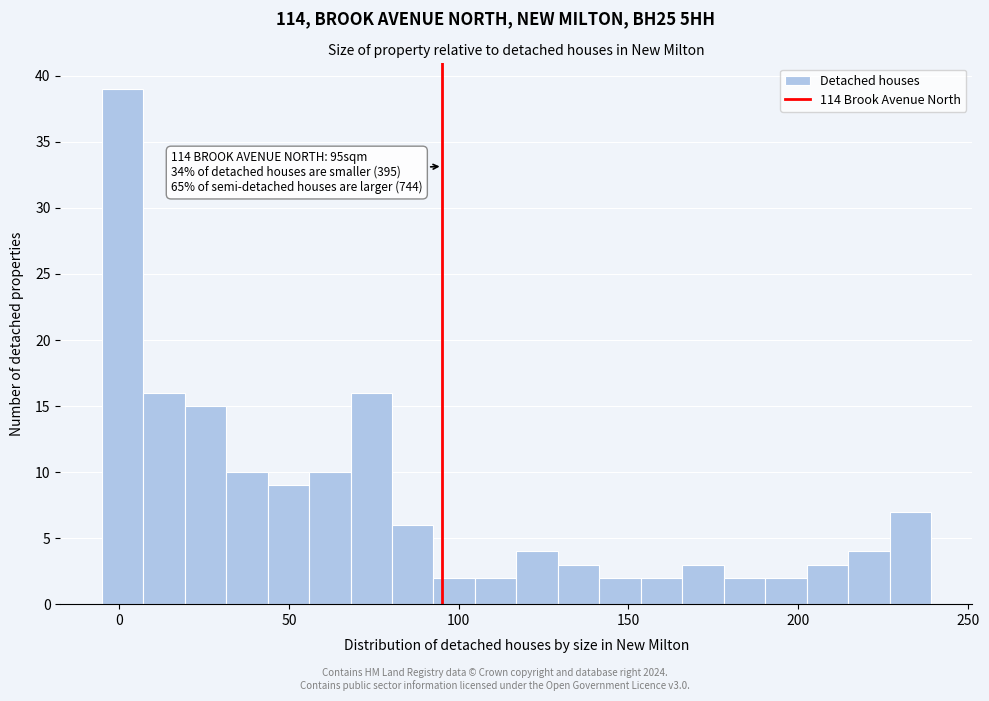

Around what value on the x-axis is the tallest bar? Give the approximate position of its centre, as read against the axis.

0